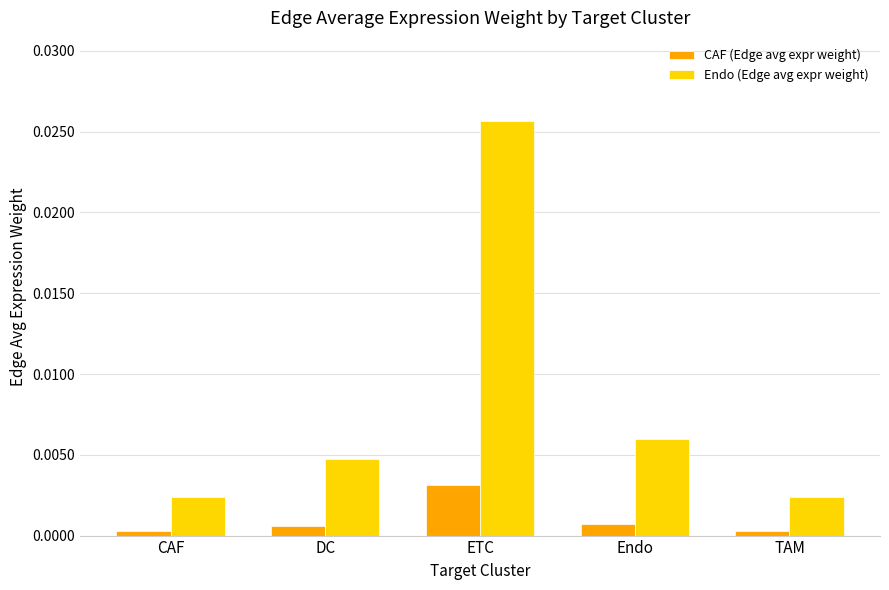

Between Endo and TAM, which series saw the biggest shift?

Endo (Edge avg expr weight)